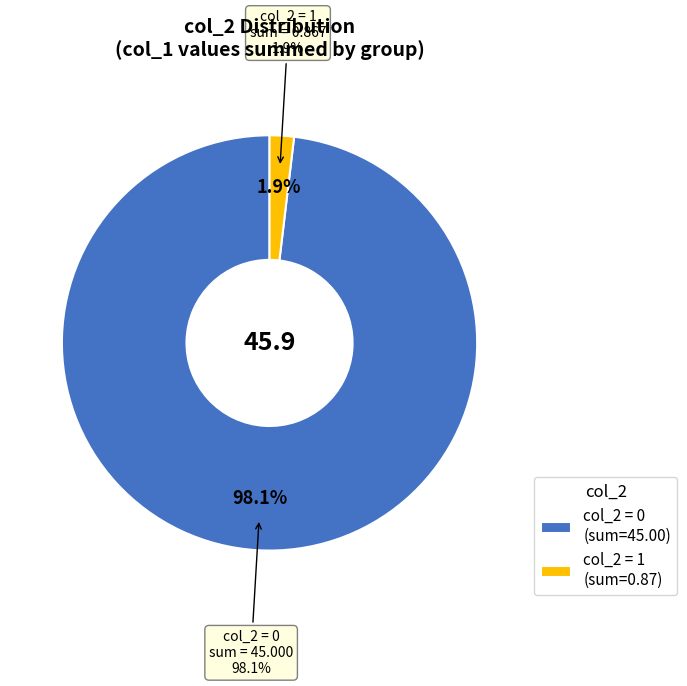

To the nearest percent, what is the combined percentage of 1 and 0?

100%